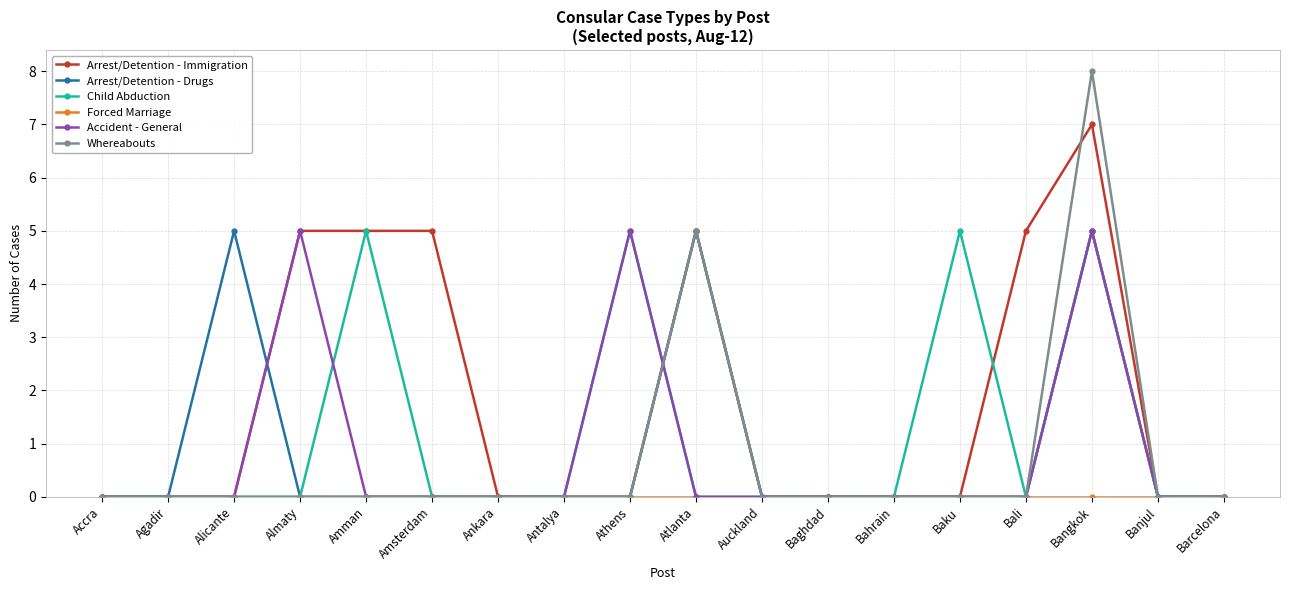

What is the maximum value shown in the chart?

8